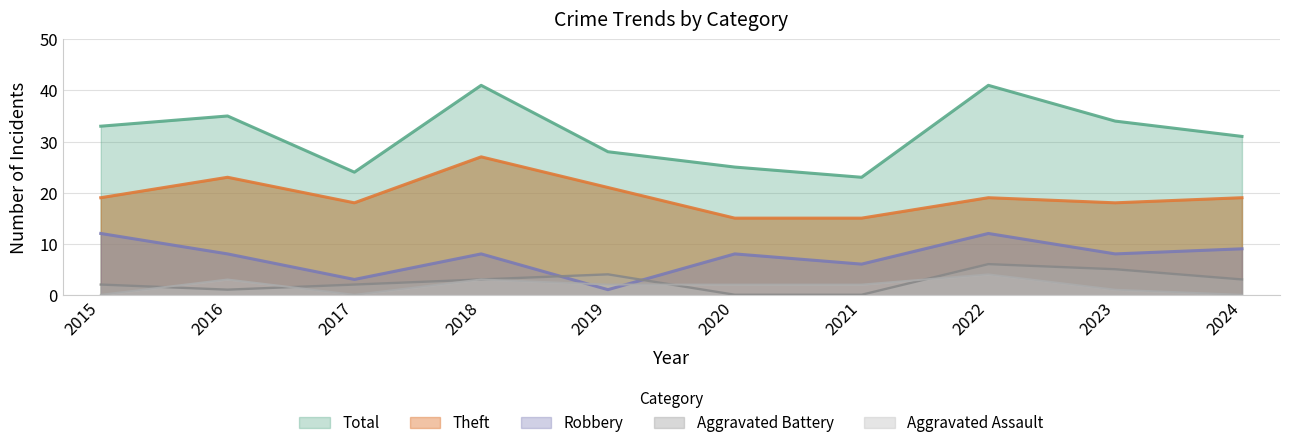

In Total, how many points are higher than both neighbors (excluding endpoints)?

3